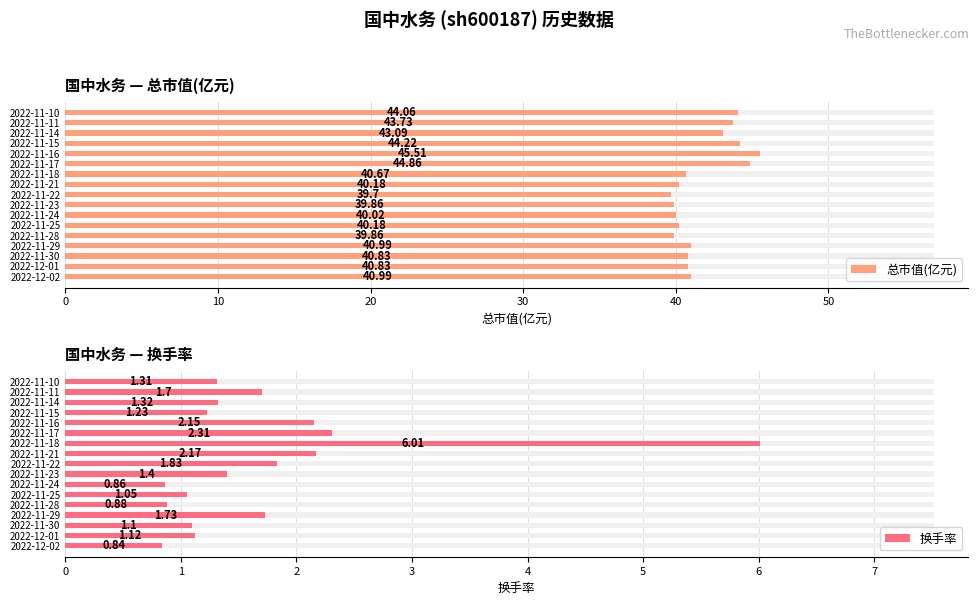

What are all the series names shown in the legend?

总市值(亿元), 换手率